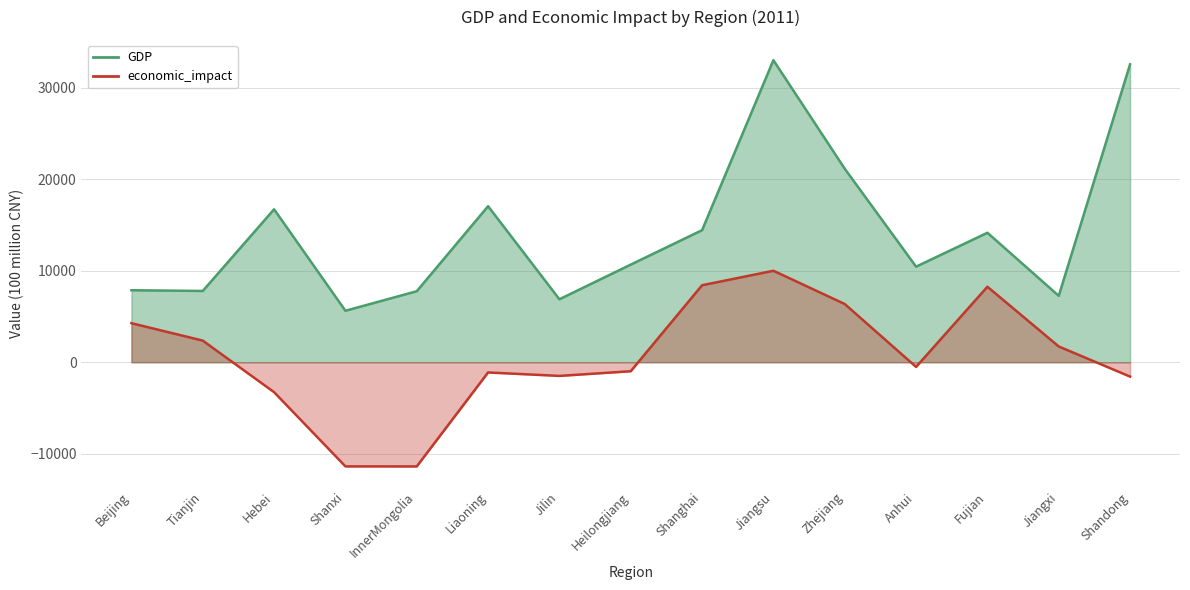

How many lines are shown in the chart?

2